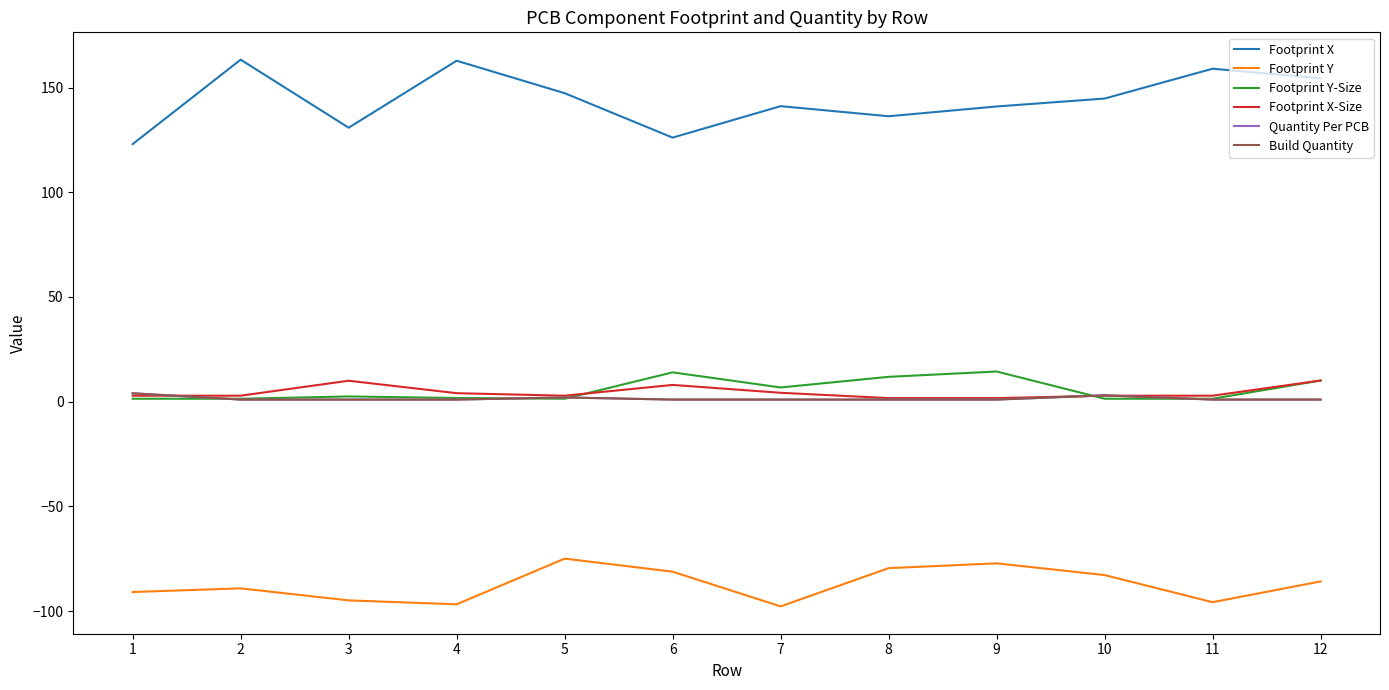

Does the chart have visible grid lines?

No